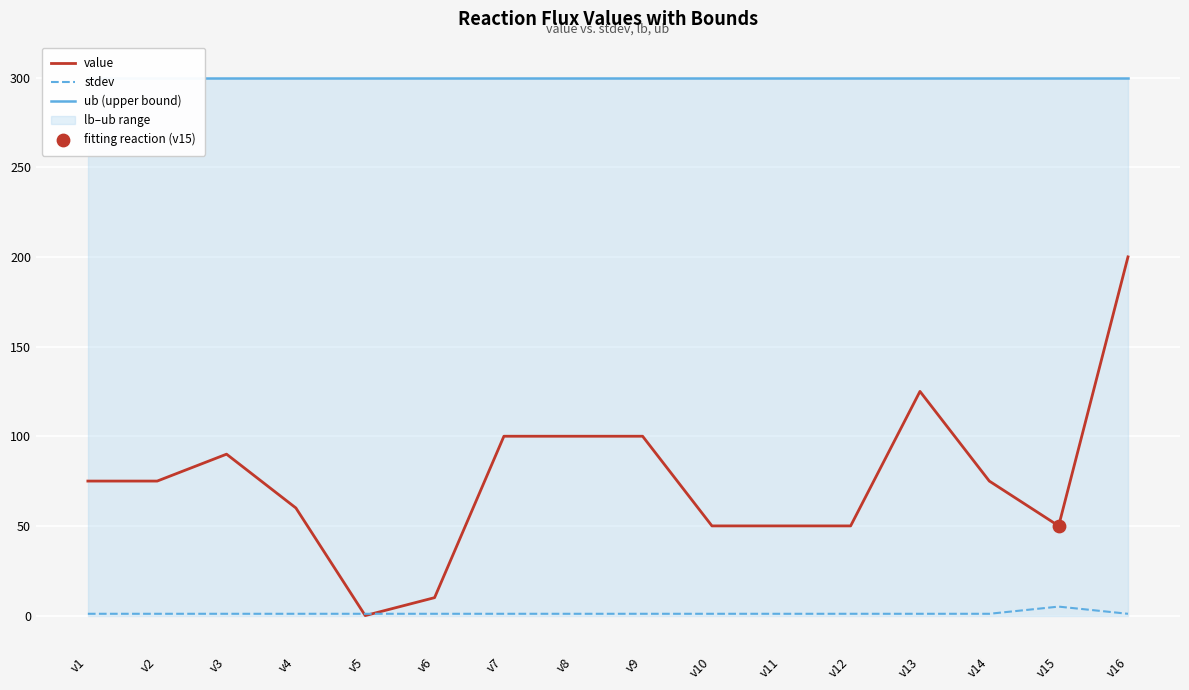

Which series reaches the maximum Y coordinate?

ub (upper bound)